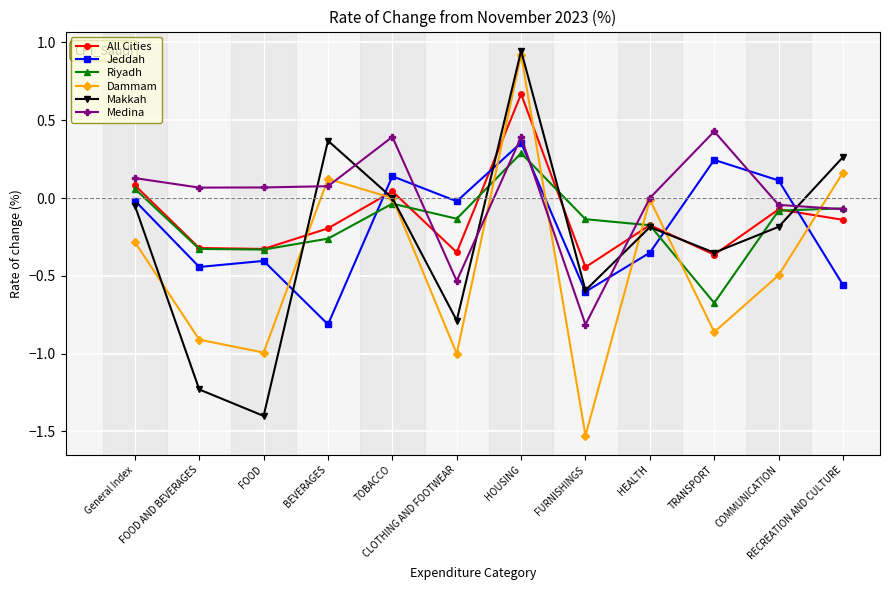

True or false: Jeddah has more than 1 interior local peaks.

True